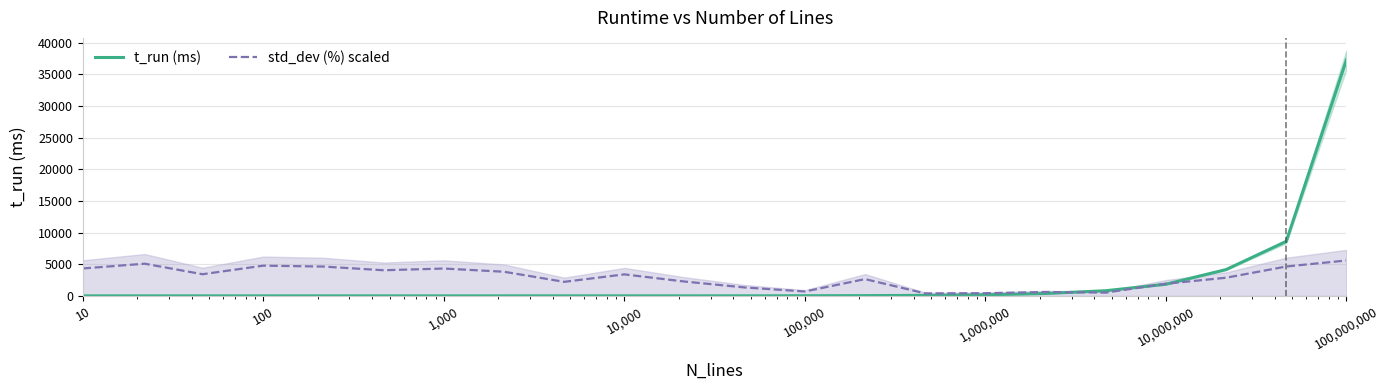

What is the difference between the maximum and minimum values in the std_dev (%) scaled series?

5197.4